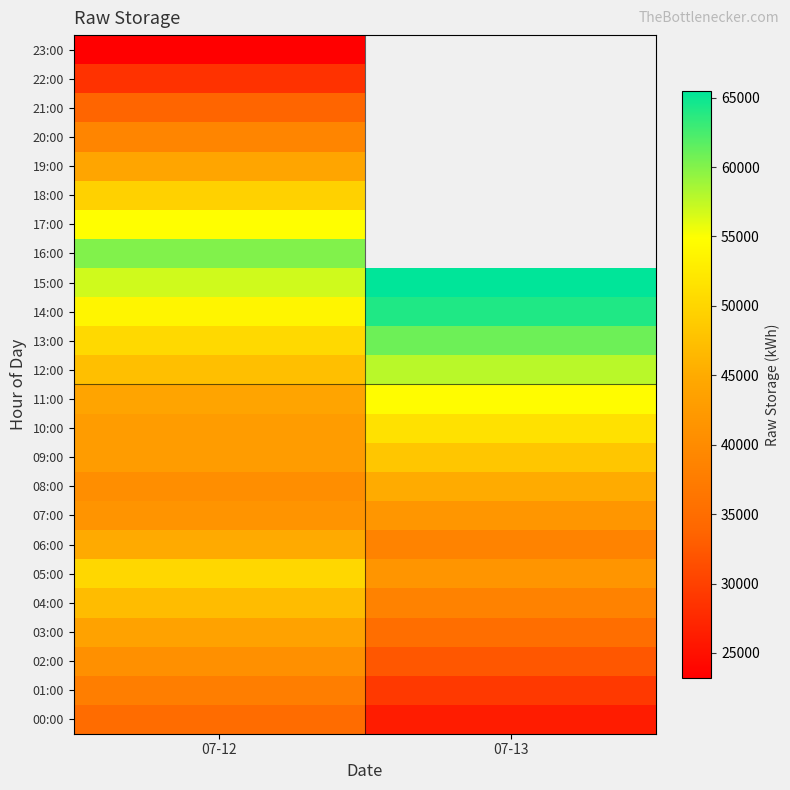

Read the 07:00 value at 07-12.

41536.4